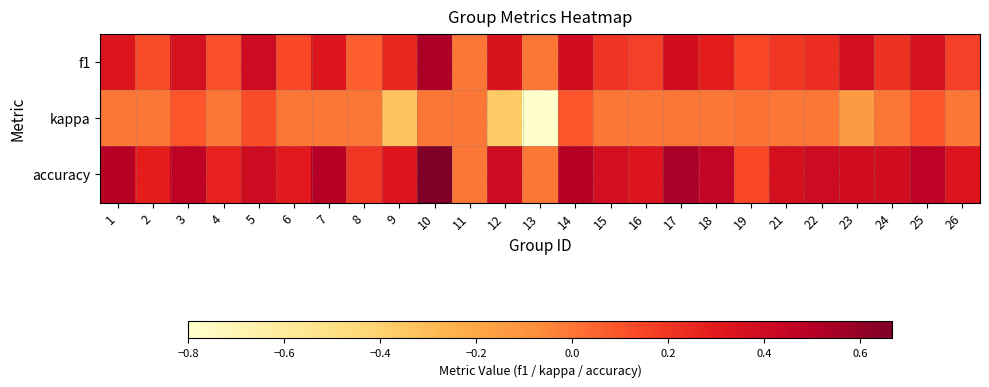

What is the maximum value shown in the chart?

0.7